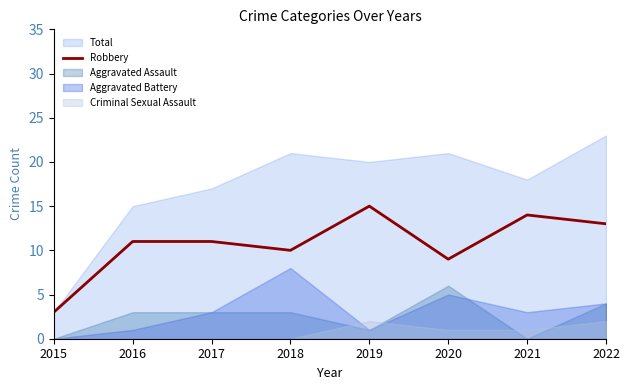

What is the maximum value for Robbery?

15